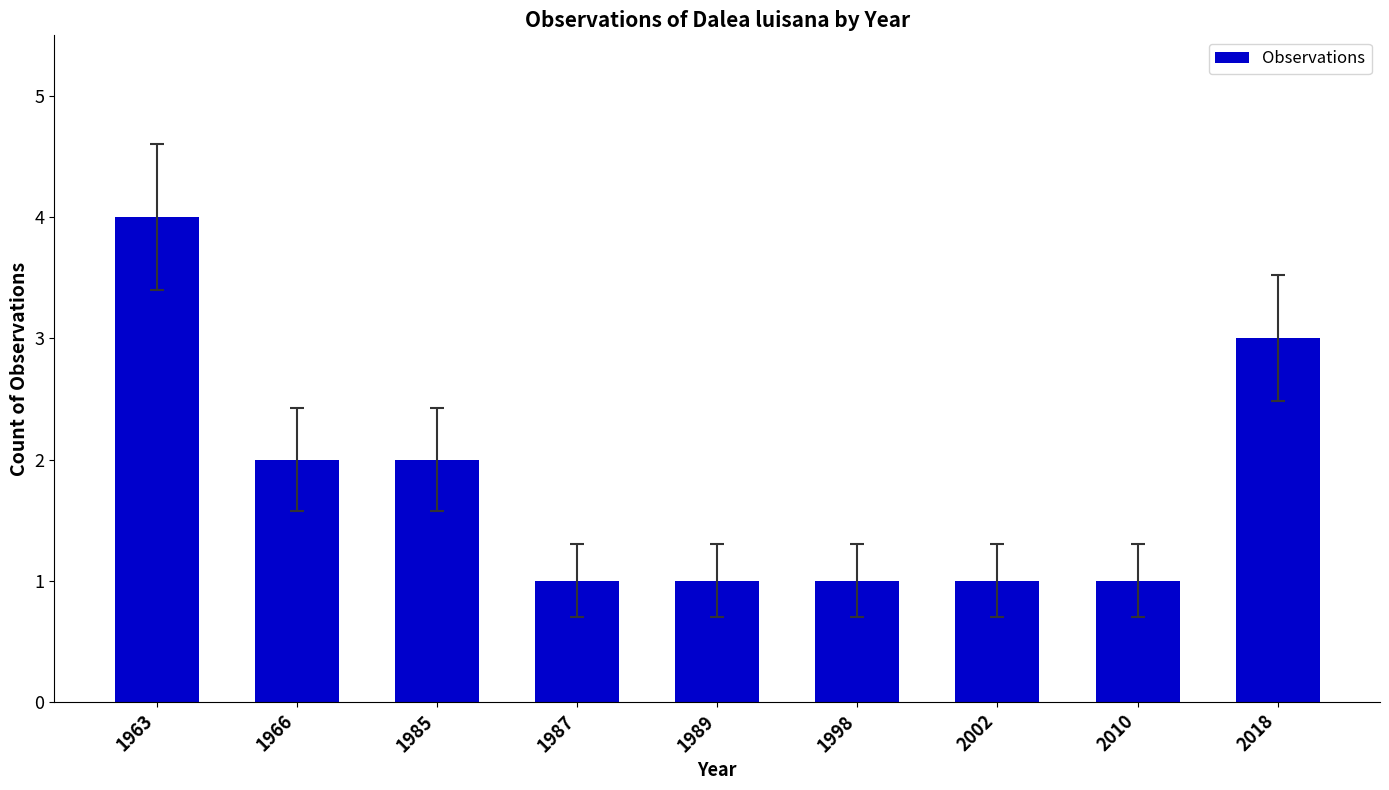

Count the number of data series in this chart.

1